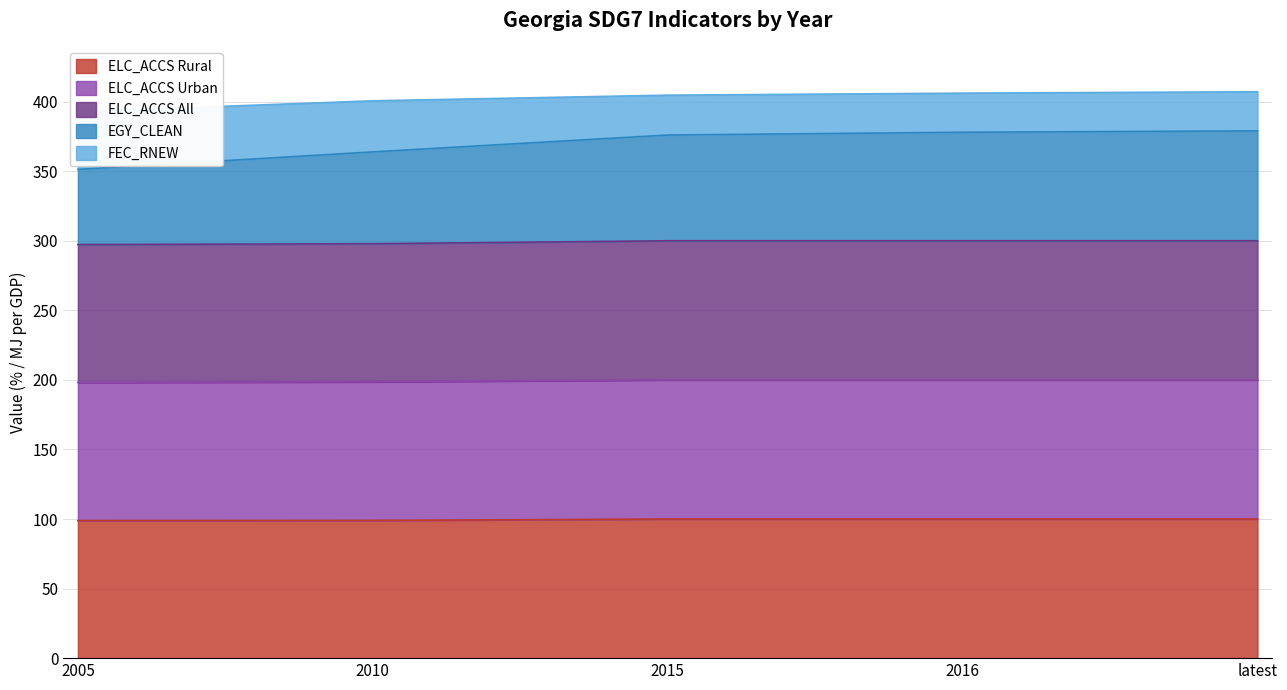

True or false: FEC_RNEW and EGY_CLEAN cross at least once.

False